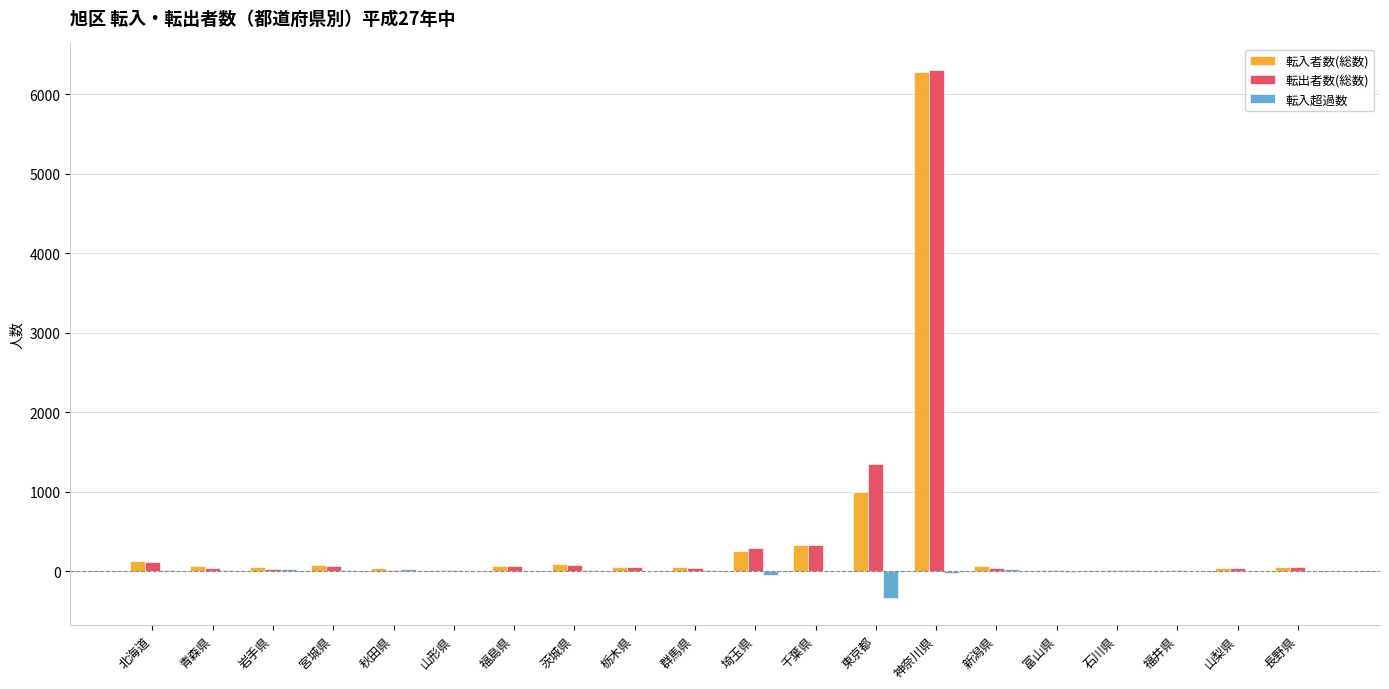

At which category is the sum across all series the highest?

神奈川県